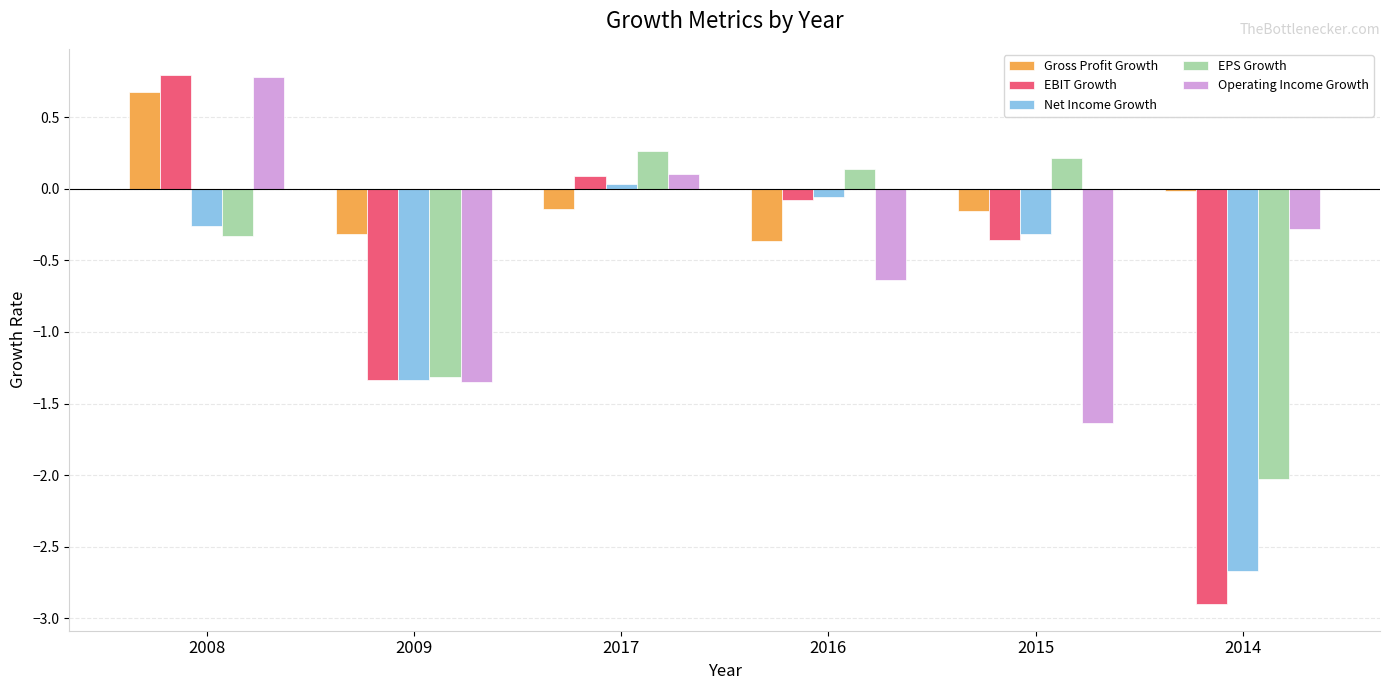

How many positive values does the Gross Profit Growth series have?

1